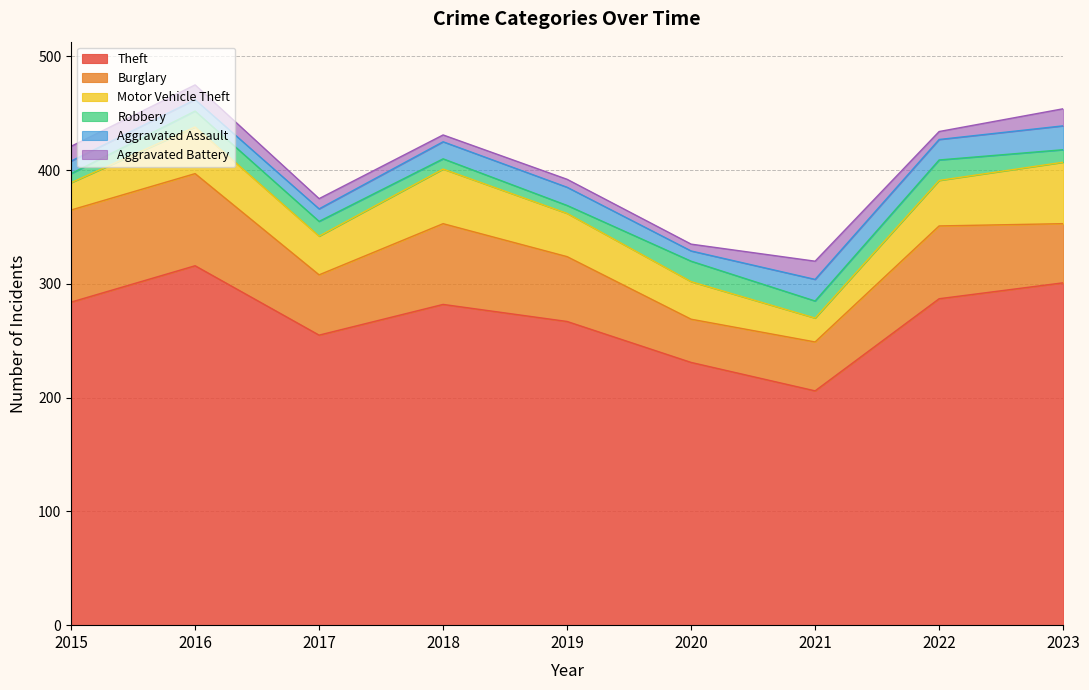

The Aggravated Assault series shows 18 at 2022. True or false?

True